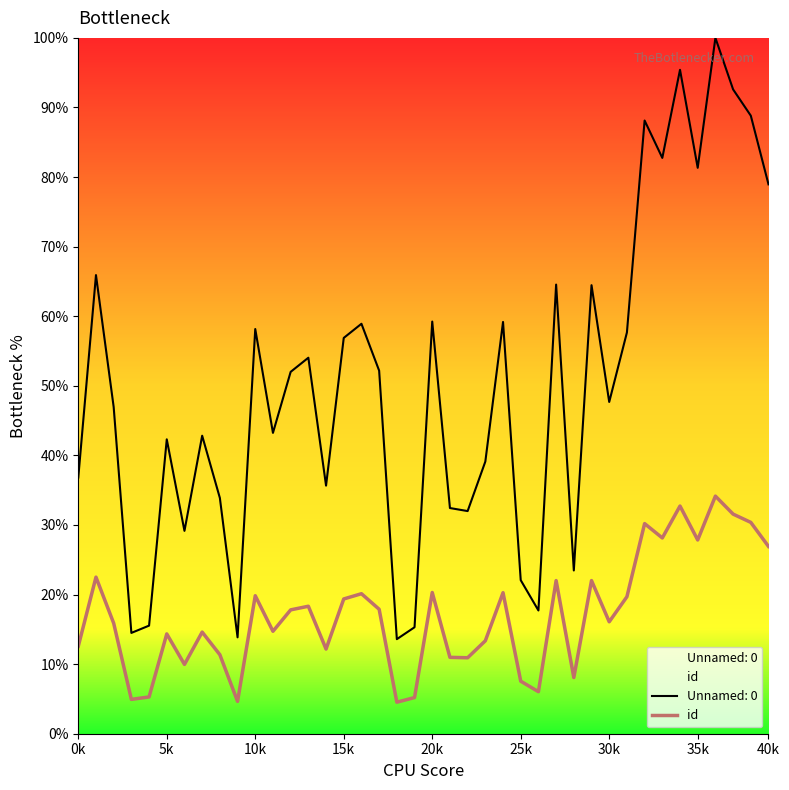

True or false: the data has more than 2 interior local peaks.

True